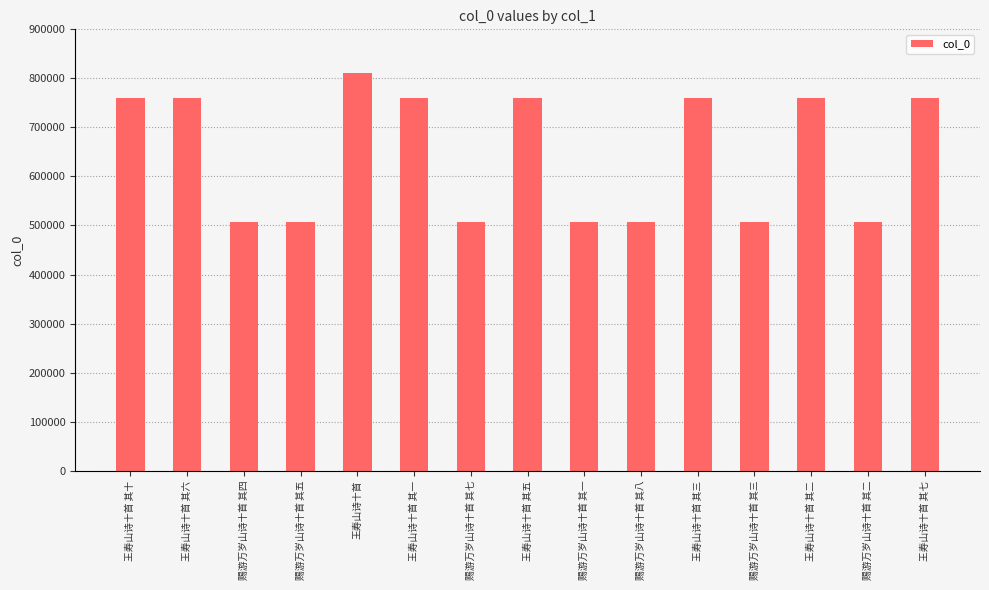

What is the value of the 3rd bar from the left?

506725